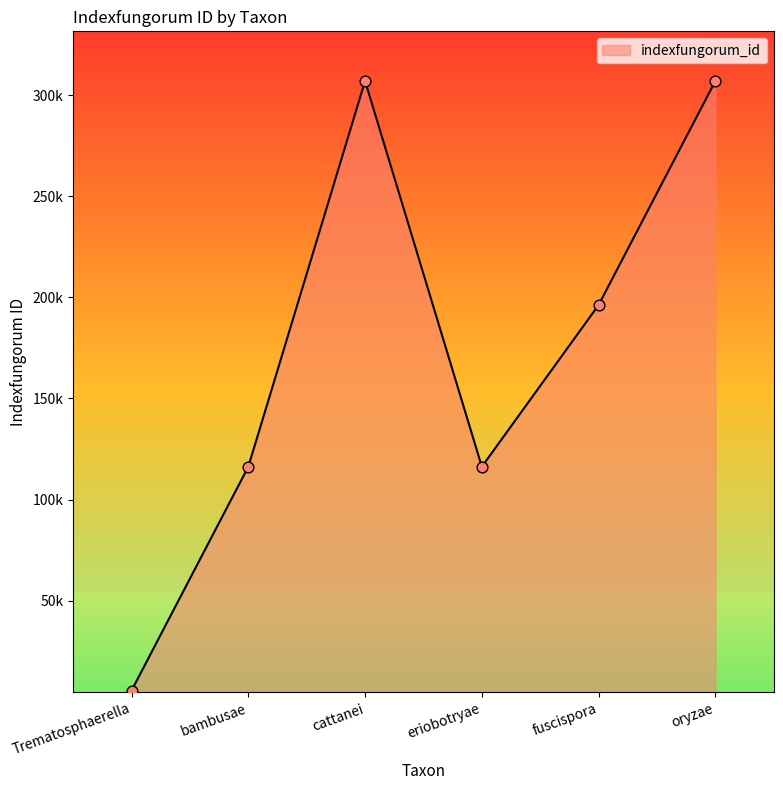

What is the change in value from fuscispora to oryzae?

+110776